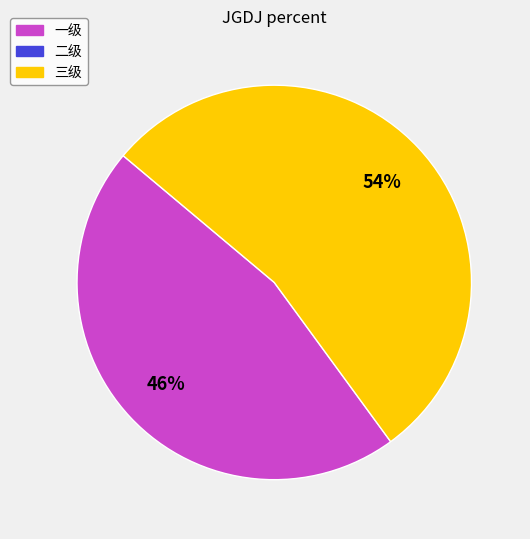

Is there any slice that represents more than half of the pie?

Yes